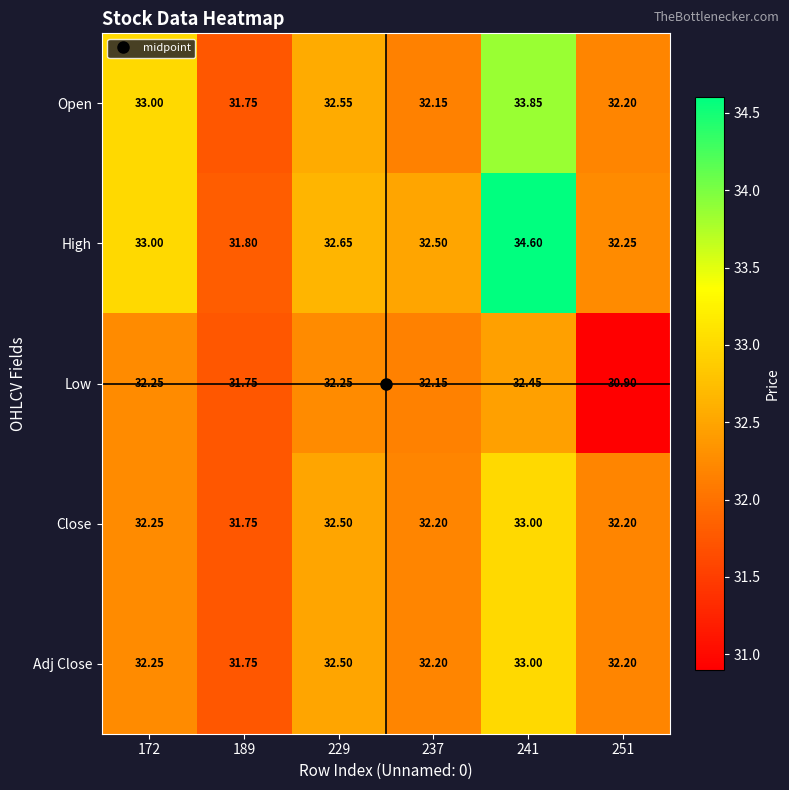

Which series has the largest total across all categories?

High